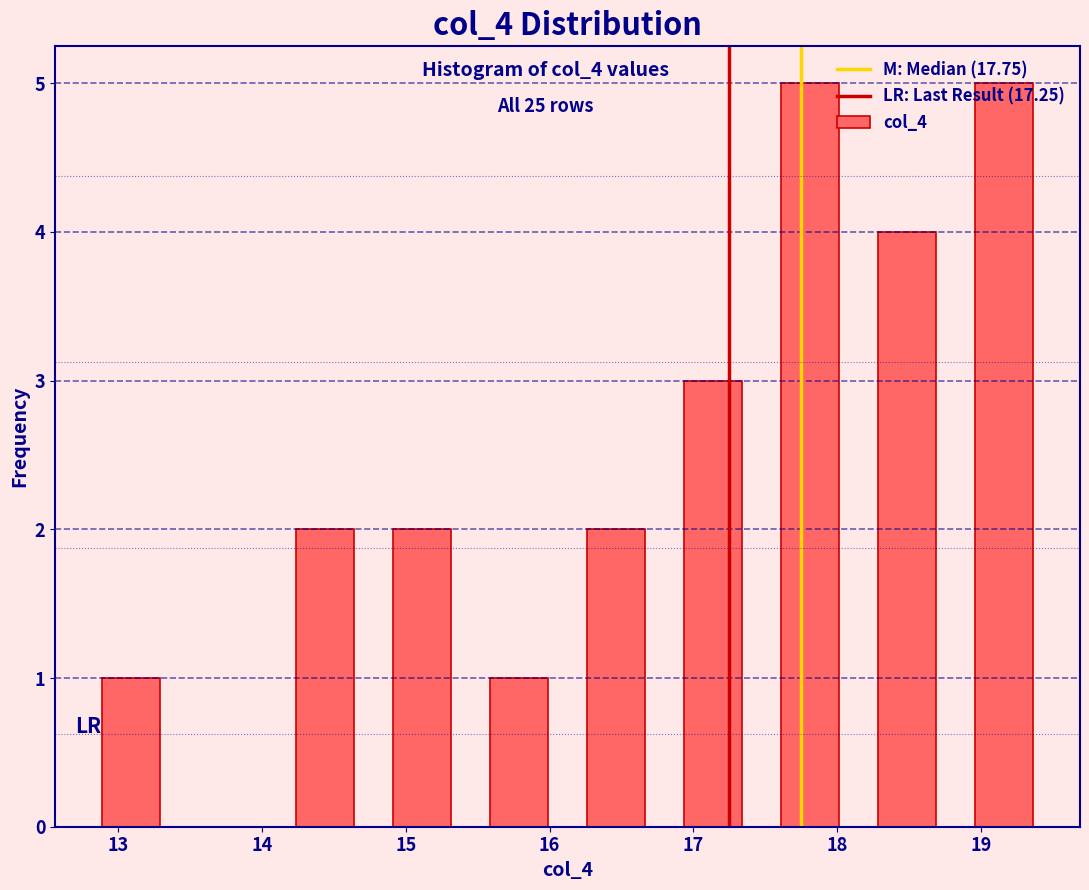

Reading left to right, transcribe this chart: for each bar, give the range it covers on the x-axis and its height. Neither the bar edges nor the heights are printed on the chart, so give them approximately, as read against the axes.

12.8 to 13.4: 1
13.4 to 14.1: 0
14.1 to 14.8: 2
14.8 to 15.5: 2
15.5 to 16.1: 1
16.1 to 16.8: 2
16.8 to 17.5: 3
17.5 to 18.2: 5
18.2 to 18.8: 4
18.8 to 19.5: 5